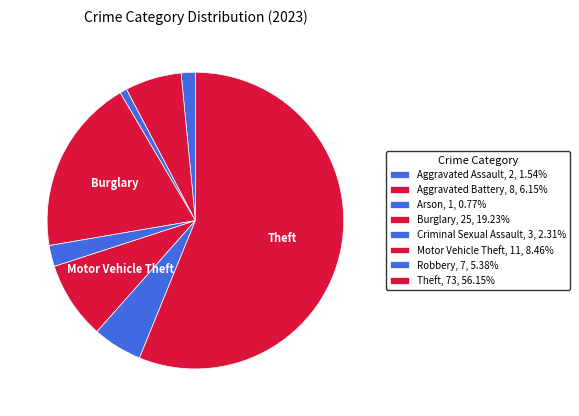

Do Burglary and Robbery together represent more than half of the pie?

No